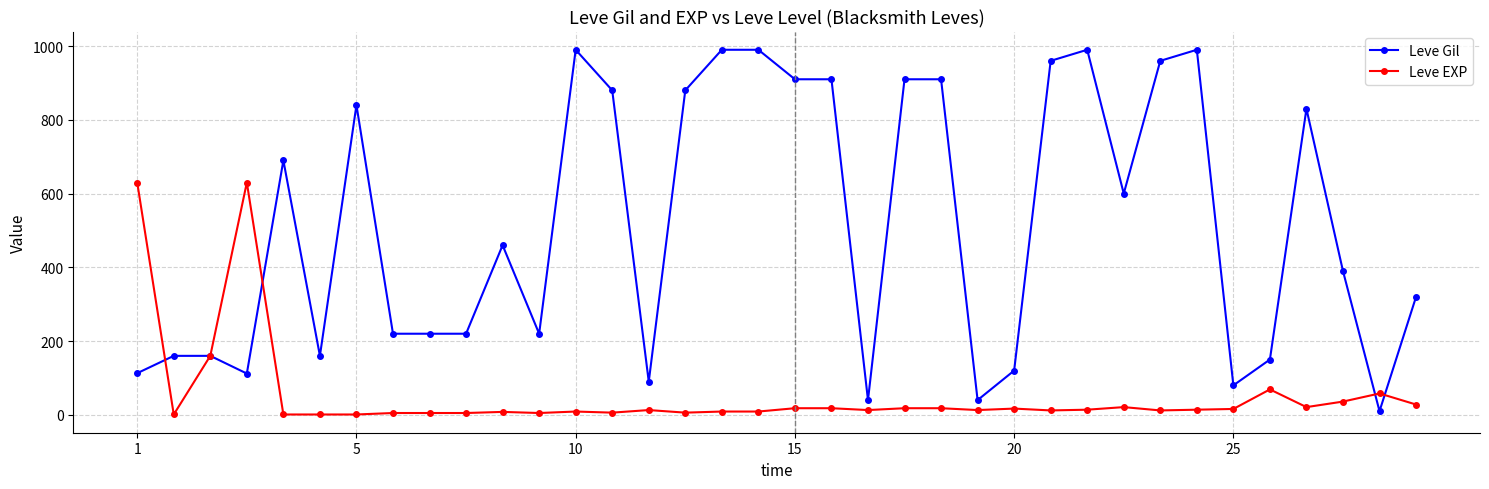

What is the difference between the maximum and minimum values in the Leve EXP series?

629